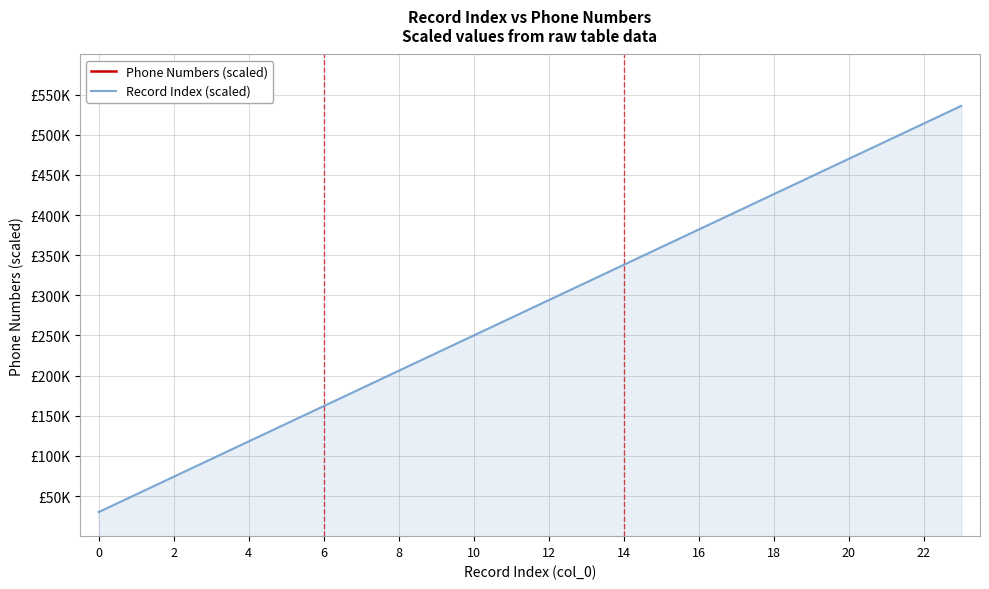

What are all the series names shown in the legend?

Phone Numbers (scaled), Record Index (scaled)